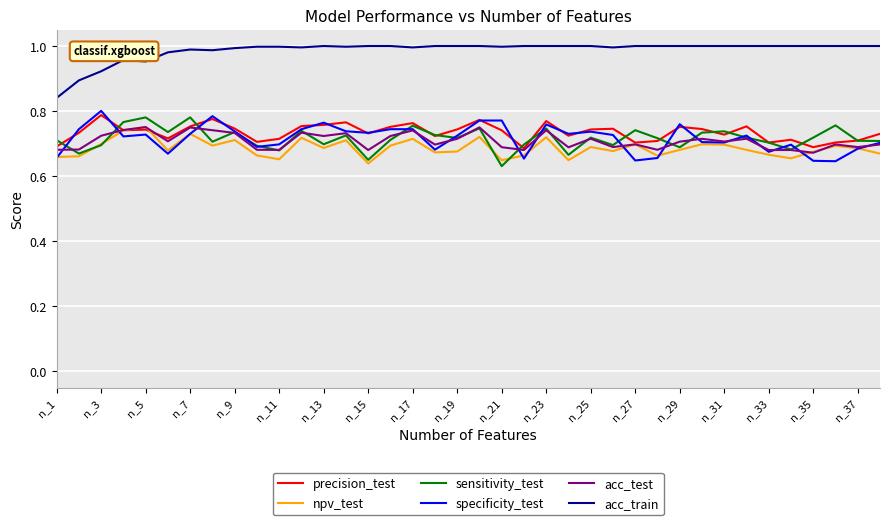

Which series has the largest total across all categories?

acc_train